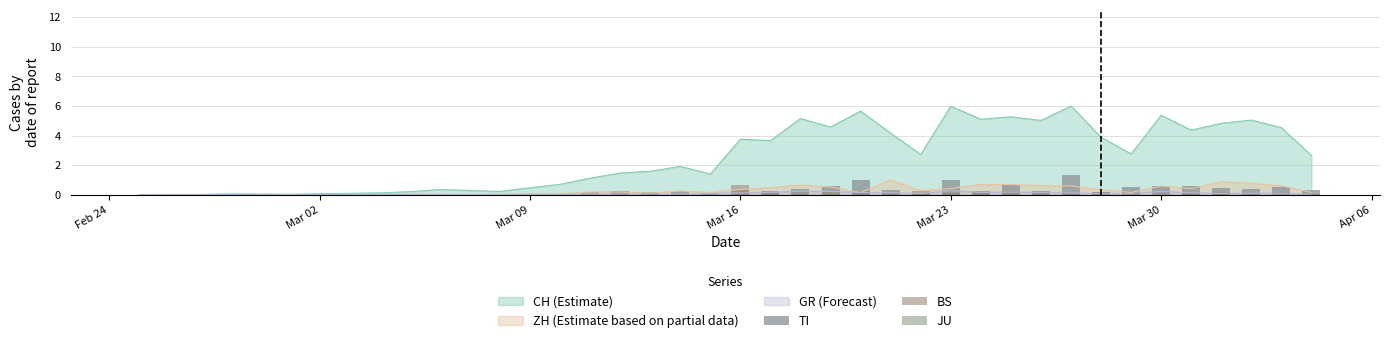

What is the sum of all JU values?

0.7